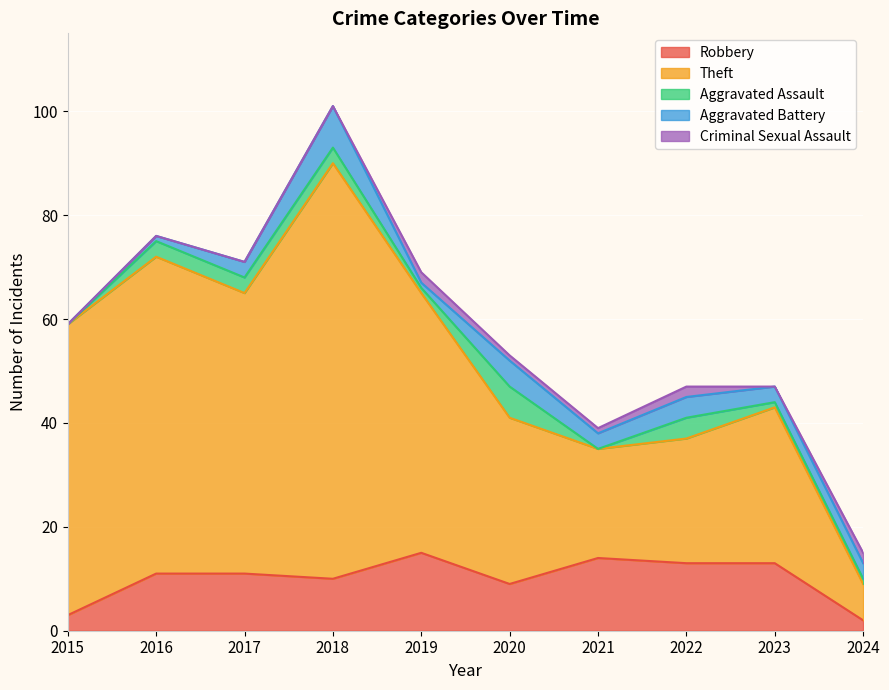

Which category has the lowest value in the Criminal Sexual Assault series?

2015